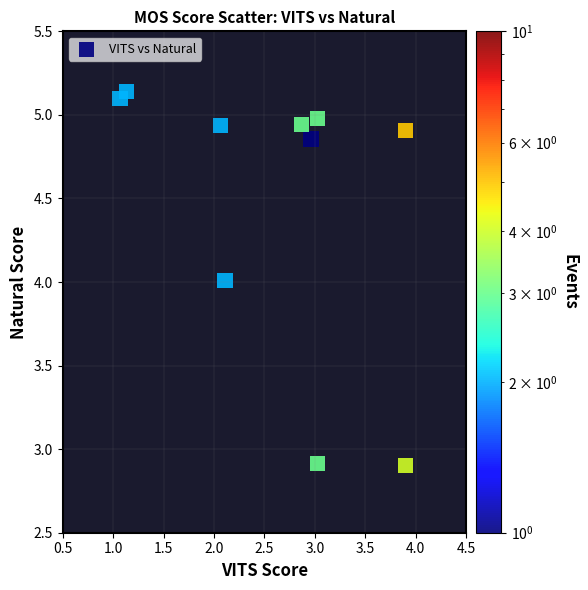

What is the average X value?

2.6